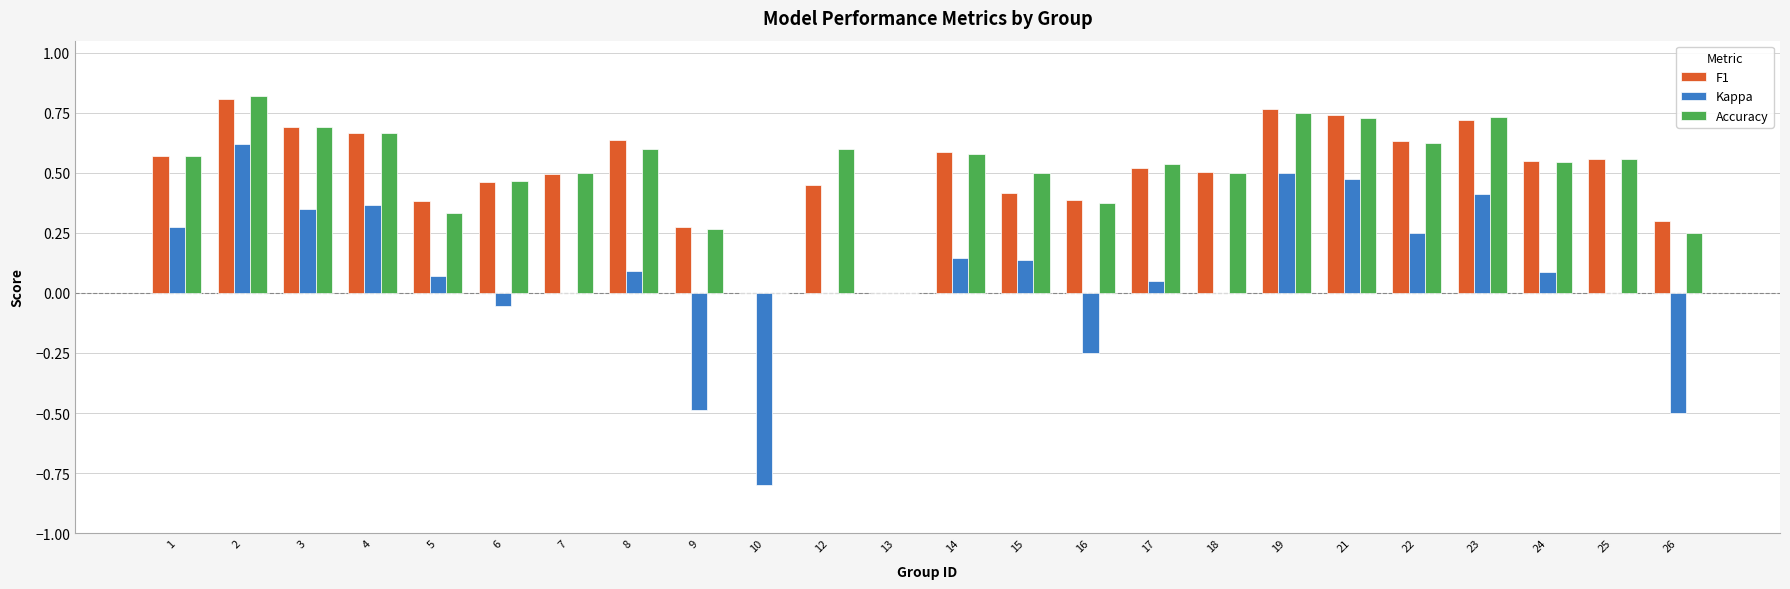

What is the total value across all series at 17?

1.1